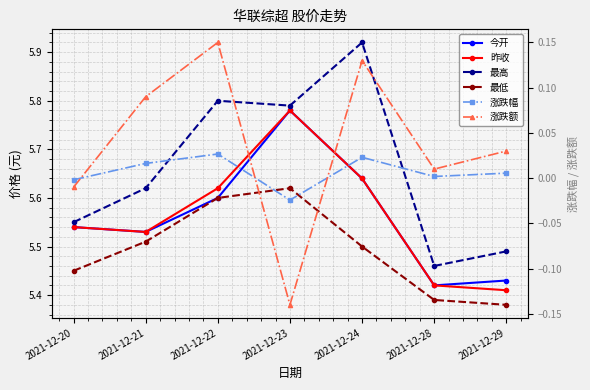

Reading right to left, transcribe all the data shown in this chart.

今开: 2021-12-29=5.4	2021-12-28=5.4	2021-12-24=5.6	2021-12-23=5.8	2021-12-22=5.6	2021-12-21=5.5	2021-12-20=5.5
昨收: 2021-12-29=5.4	2021-12-28=5.4	2021-12-24=5.6	2021-12-23=5.8	2021-12-22=5.6	2021-12-21=5.5	2021-12-20=5.5
最高: 2021-12-29=5.5	2021-12-28=5.5	2021-12-24=5.9	2021-12-23=5.8	2021-12-22=5.8	2021-12-21=5.6	2021-12-20=5.5
最低: 2021-12-29=5.4	2021-12-28=5.4	2021-12-24=5.5	2021-12-23=5.6	2021-12-22=5.6	2021-12-21=5.5	2021-12-20=5.5
涨跌幅: 2021-12-29=0.0	2021-12-28=0.0	2021-12-24=0.0	2021-12-23=-0.0	2021-12-22=0.0	2021-12-21=0.0	2021-12-20=-0.0
涨跌额: 2021-12-29=0.0	2021-12-28=0.0	2021-12-24=0.1	2021-12-23=-0.1	2021-12-22=0.1	2021-12-21=0.1	2021-12-20=-0.0